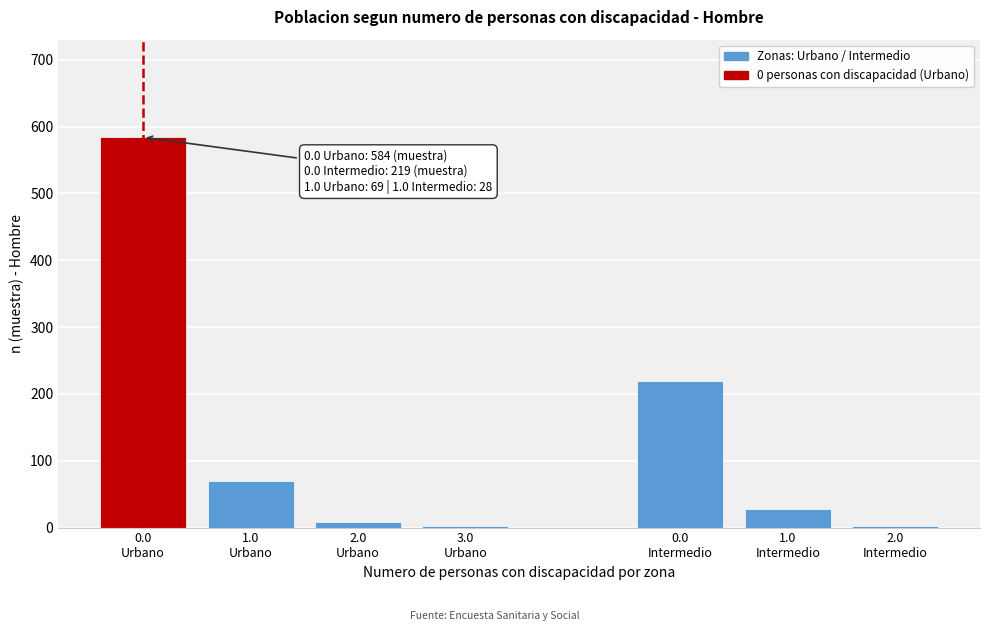

What is the maximum value shown in the chart?

584